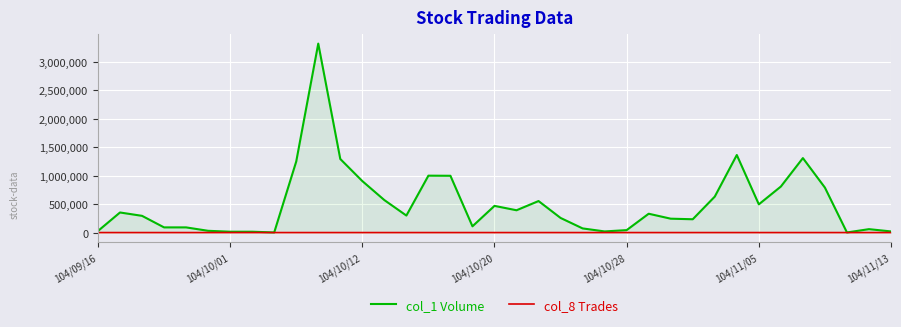

What is the maximum value shown in the chart?

3321000